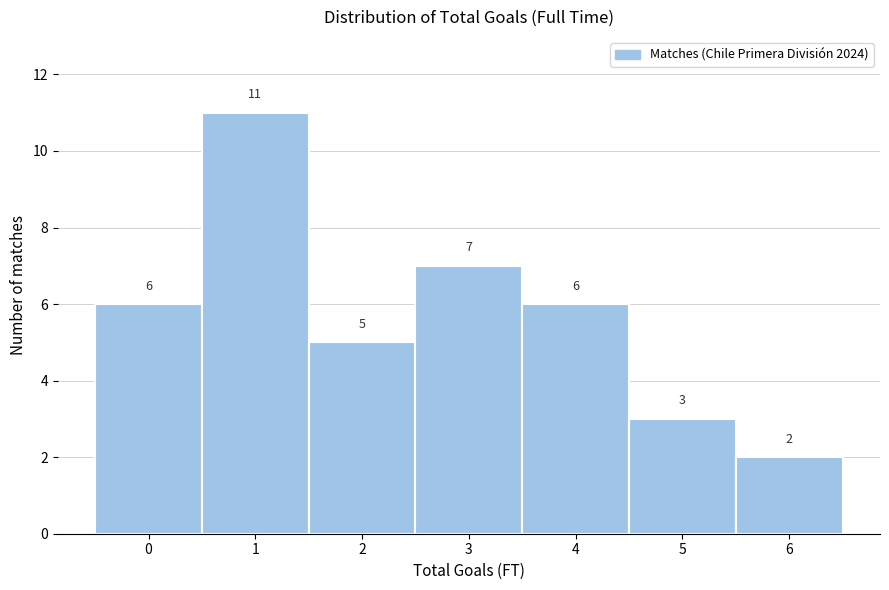

Reading right to left, list all the values displayed in this chart.

6=2	5=3	4=6	3=7	2=5	1=11	0=6